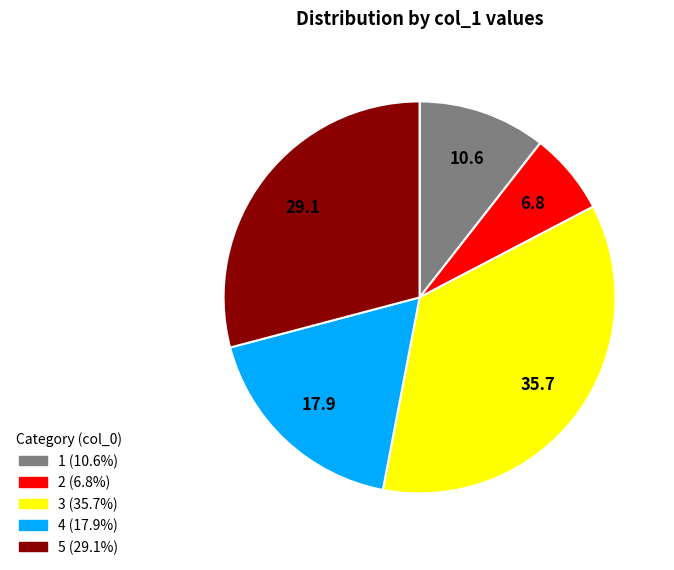

How many segments does this pie chart have?

5